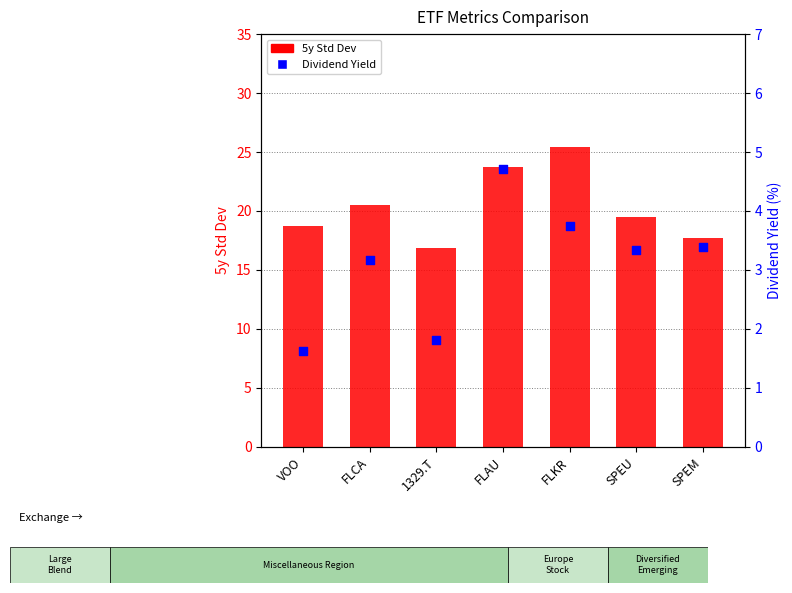

Is the value of 5y Std Dev at VOO greater than the value of Dividend Yield at FLKR?

Yes